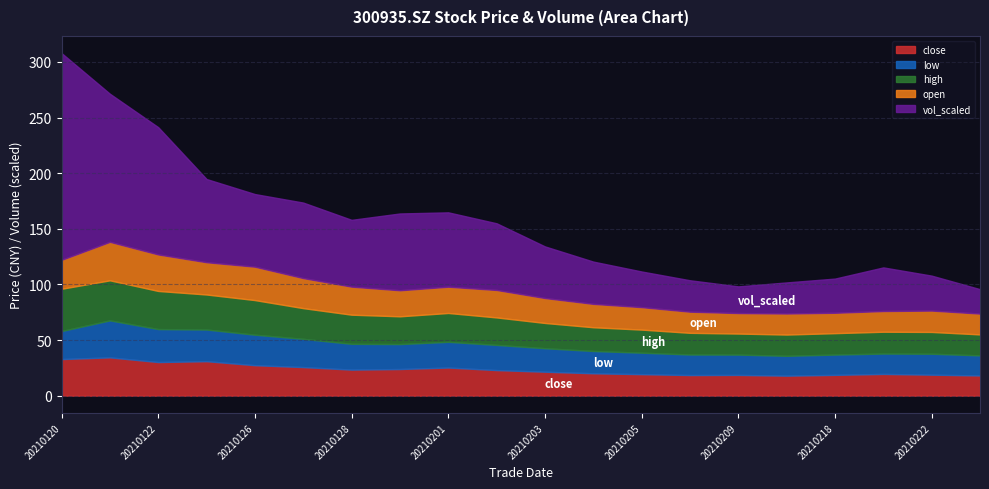

At 20210125, list the series in order from smallest to largest.

low, open, close, high, vol_scaled